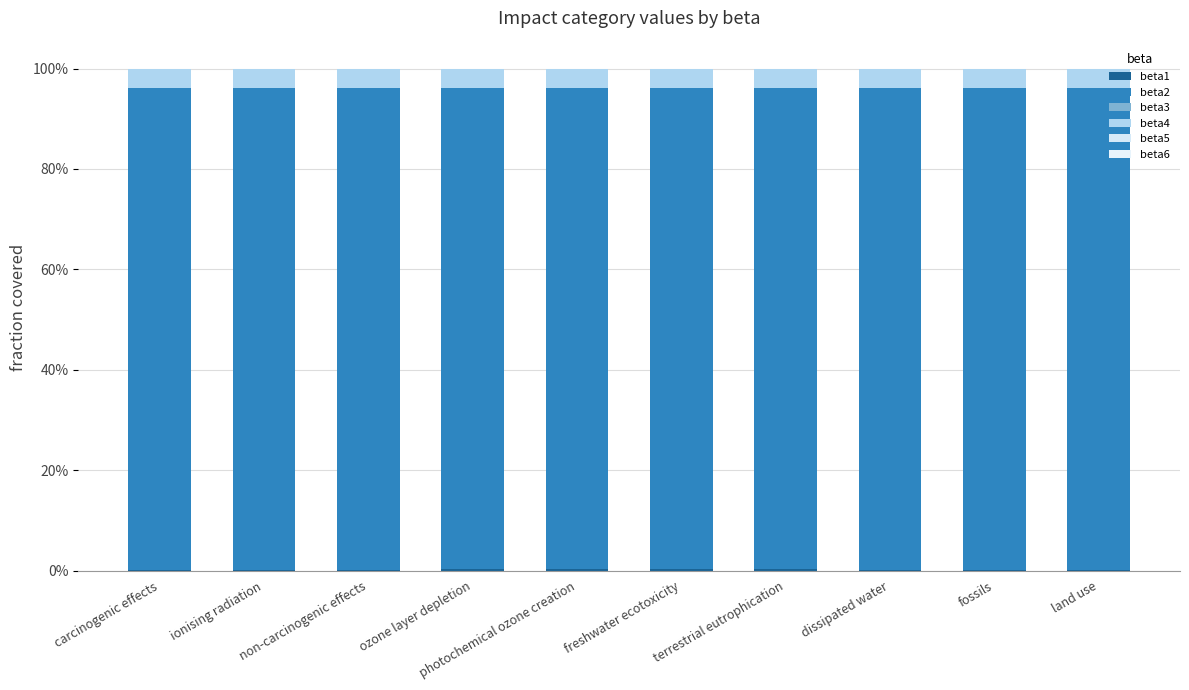

The beta1 series shows 0.0 at fossils. True or false?

True